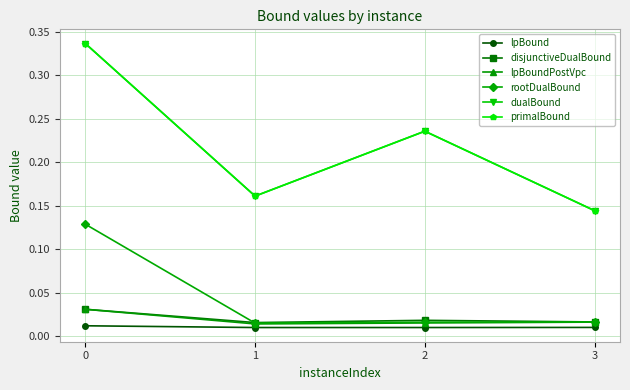

What is the maximum value shown in the chart?

0.3